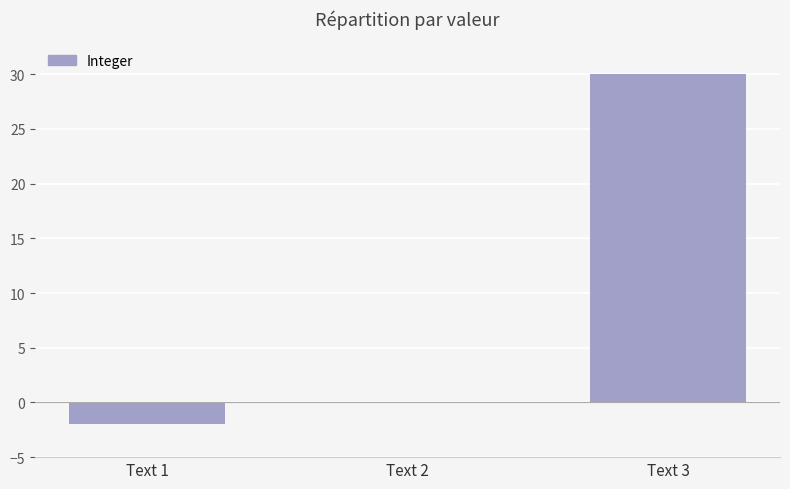

Where is the data nearest to the value 14?

Text 2